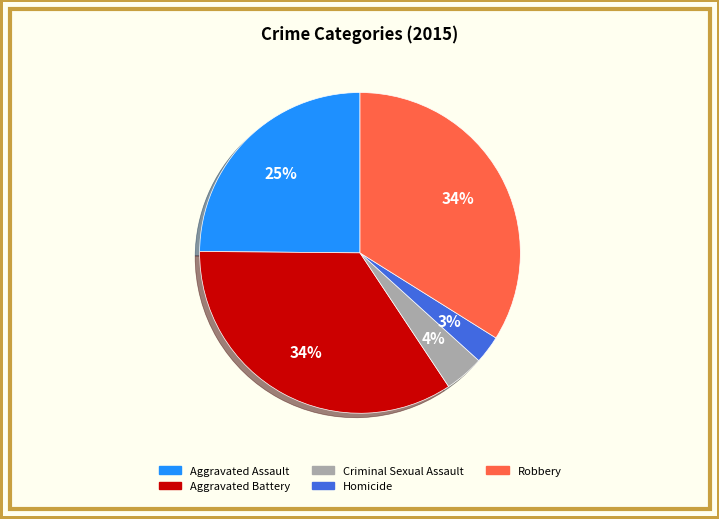

To the nearest percent, what is the average slice percentage?

20%